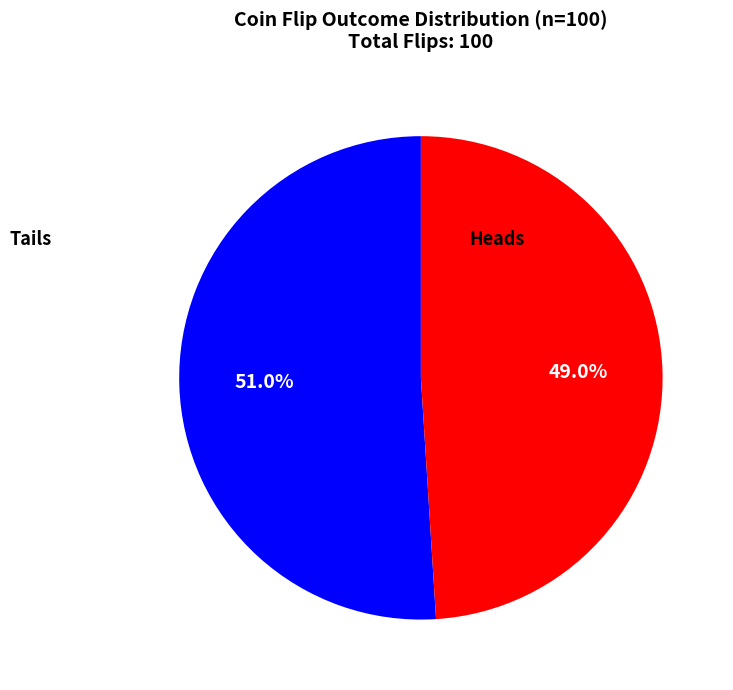

Is there any slice that represents more than half of the pie?

Yes